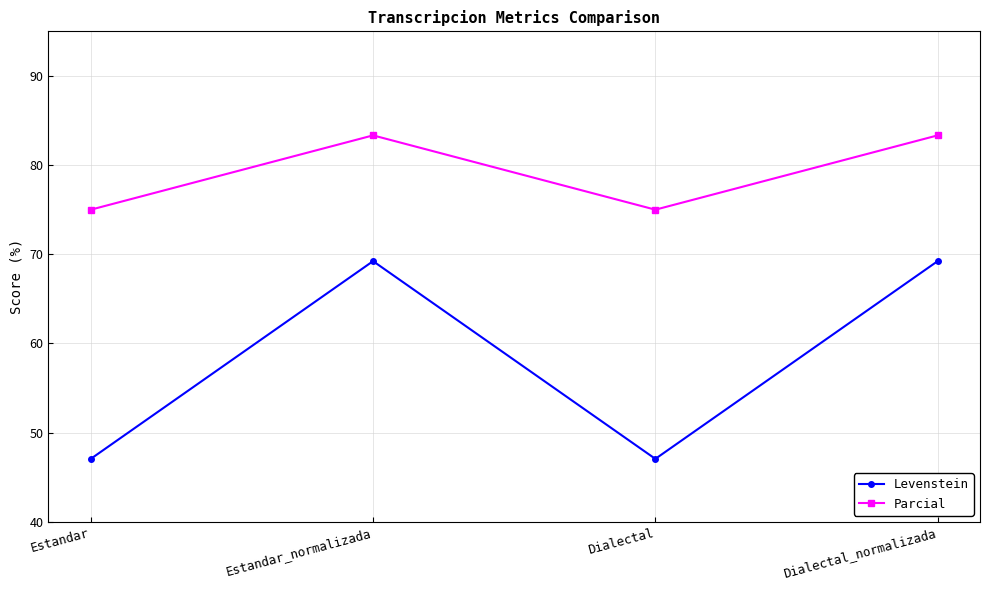

In Levenstein, how many points are higher than both neighbors (excluding endpoints)?

1